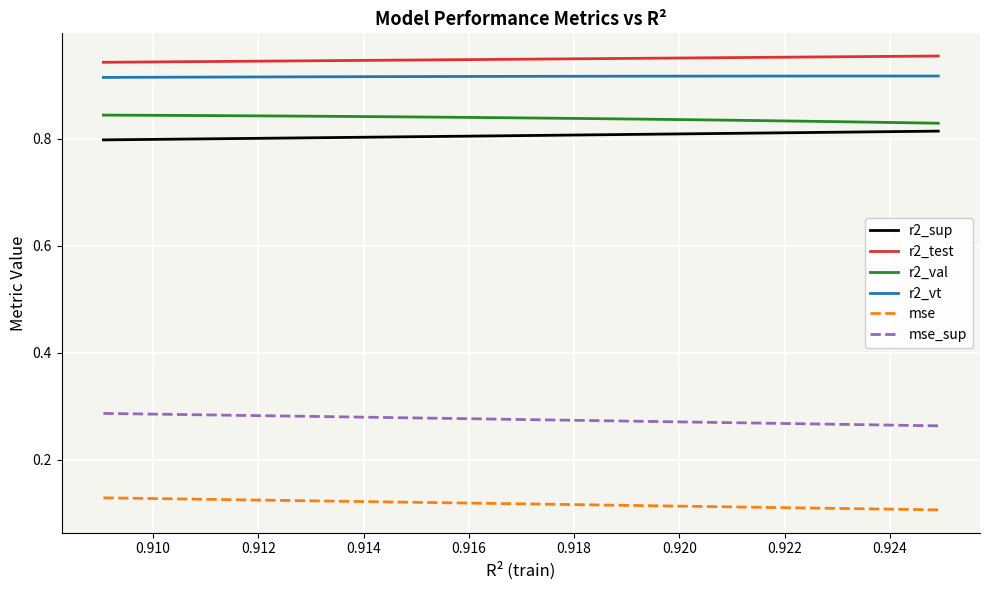

True or false: mse_sup and r2_val cross at least once.

False